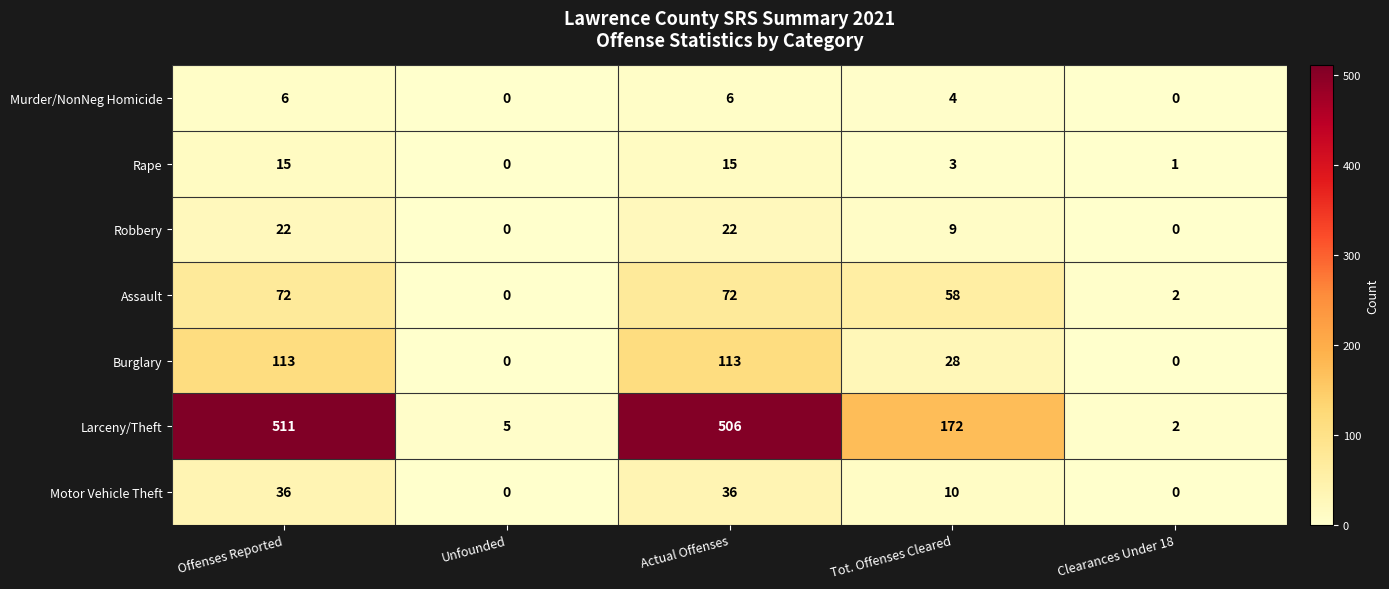

How many values in Robbery are above zero?

3